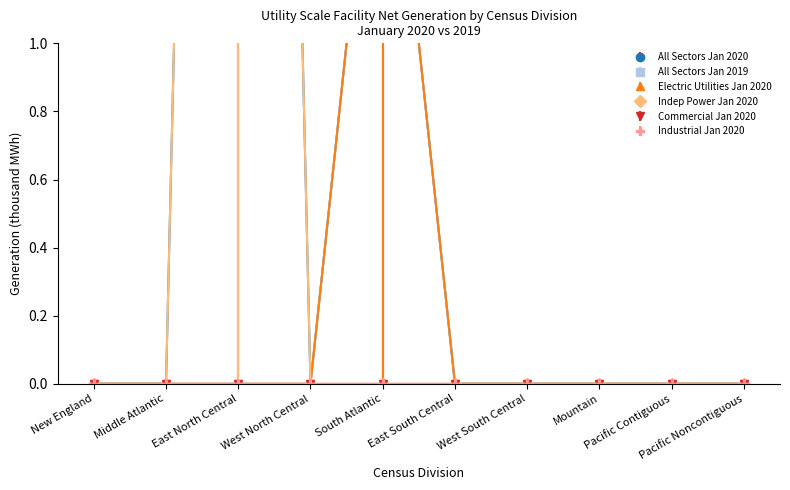

How many Electric Utilities Jan 2020 values are between 0 and 1?

9